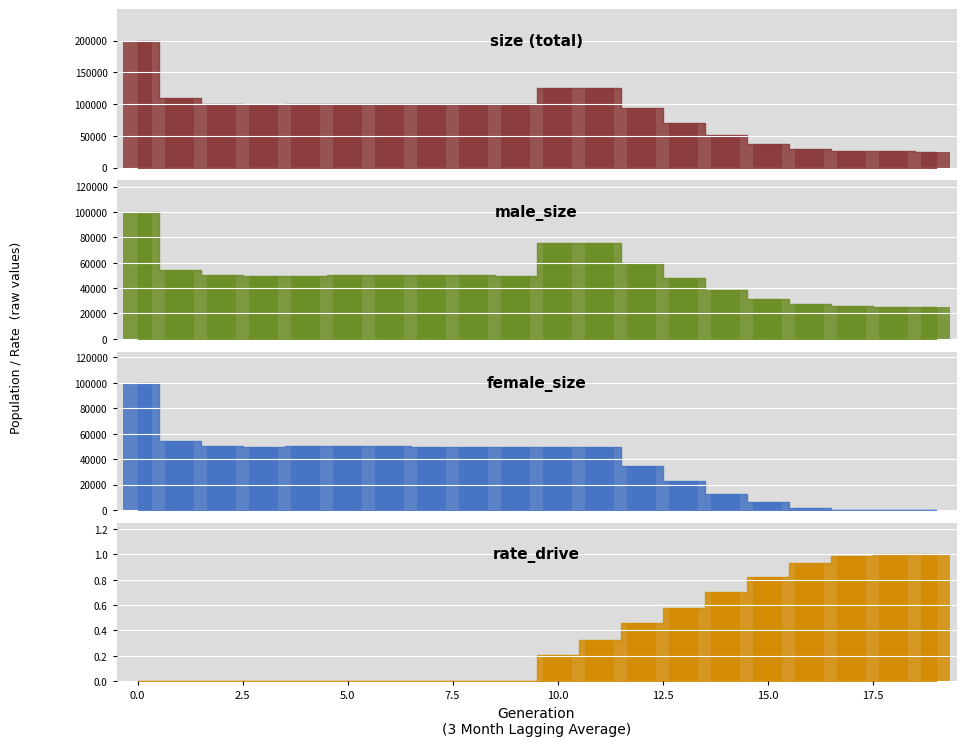

What is the greatest value displayed?

199636.0